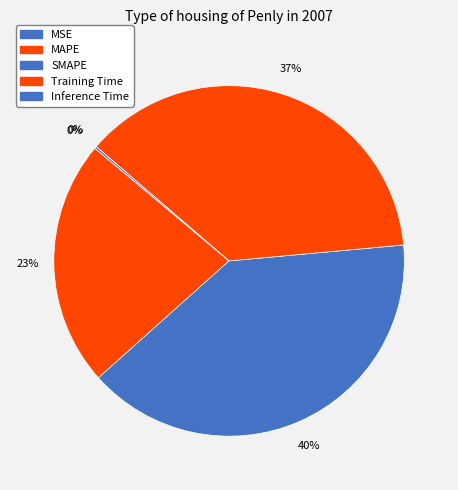

True or false: SMAPE accounts for 40% of the total.

True